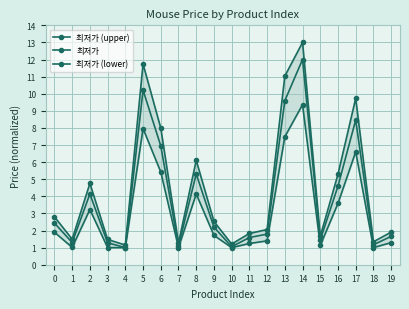

List the series in order of their peak value, lowest first.

최저가 (lower), 최저가, 최저가 (upper)